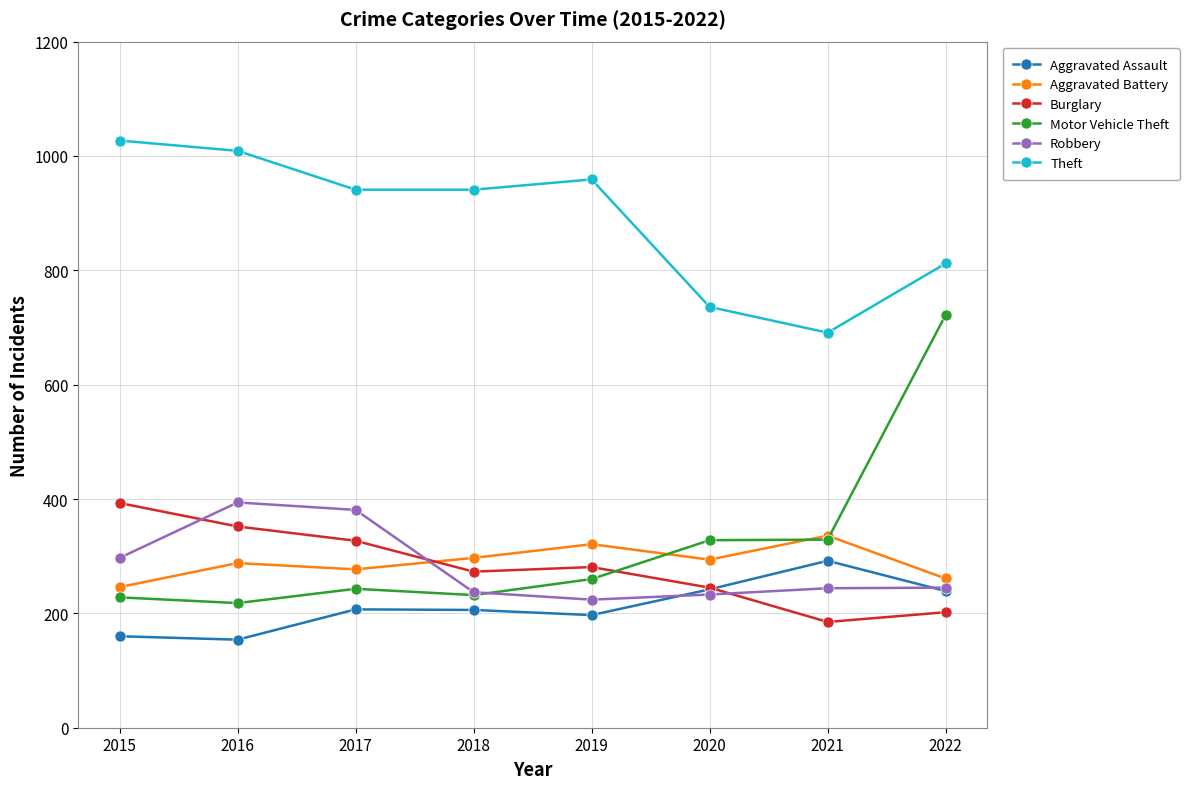

Count the number of categories in the chart.

8